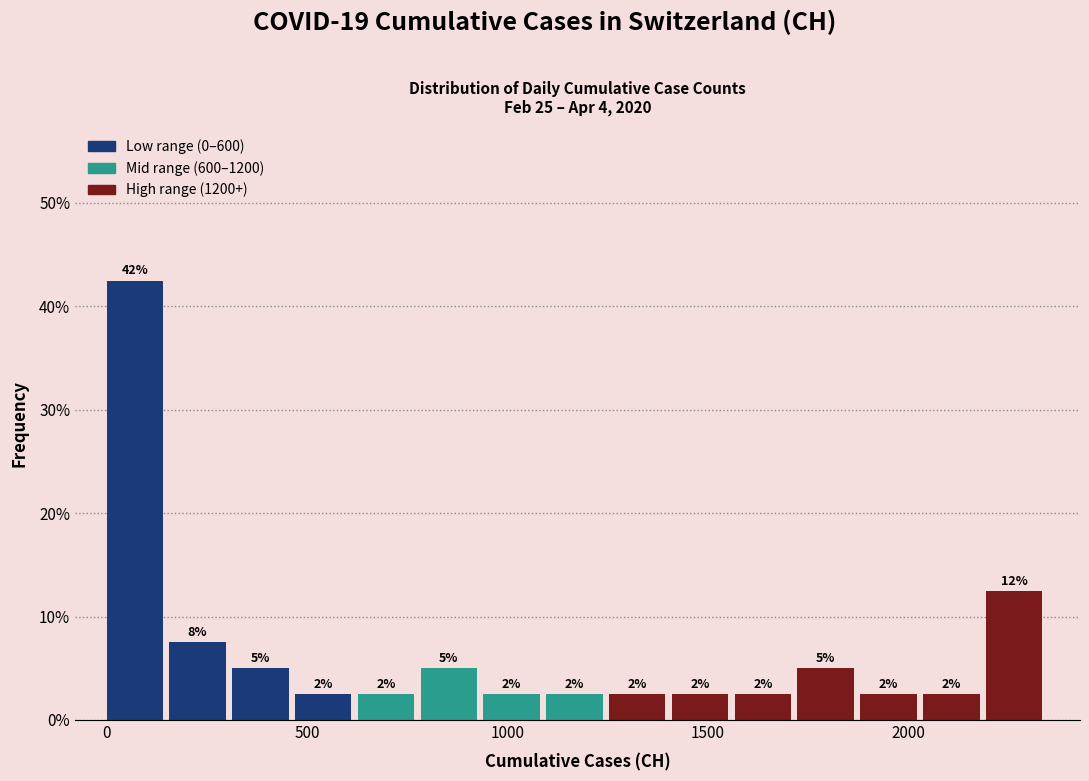

Read against the x-axis, roughly where is the centre of the tallest bar?

50